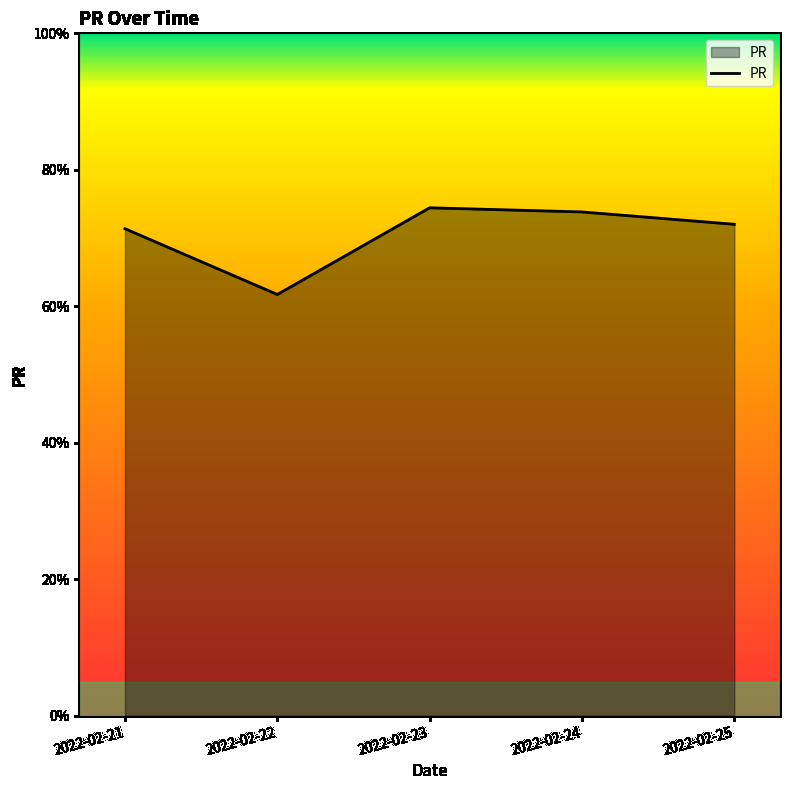

Approximately how many times larger is the value at 2022-02-22 compared to 2022-02-24?

0.8